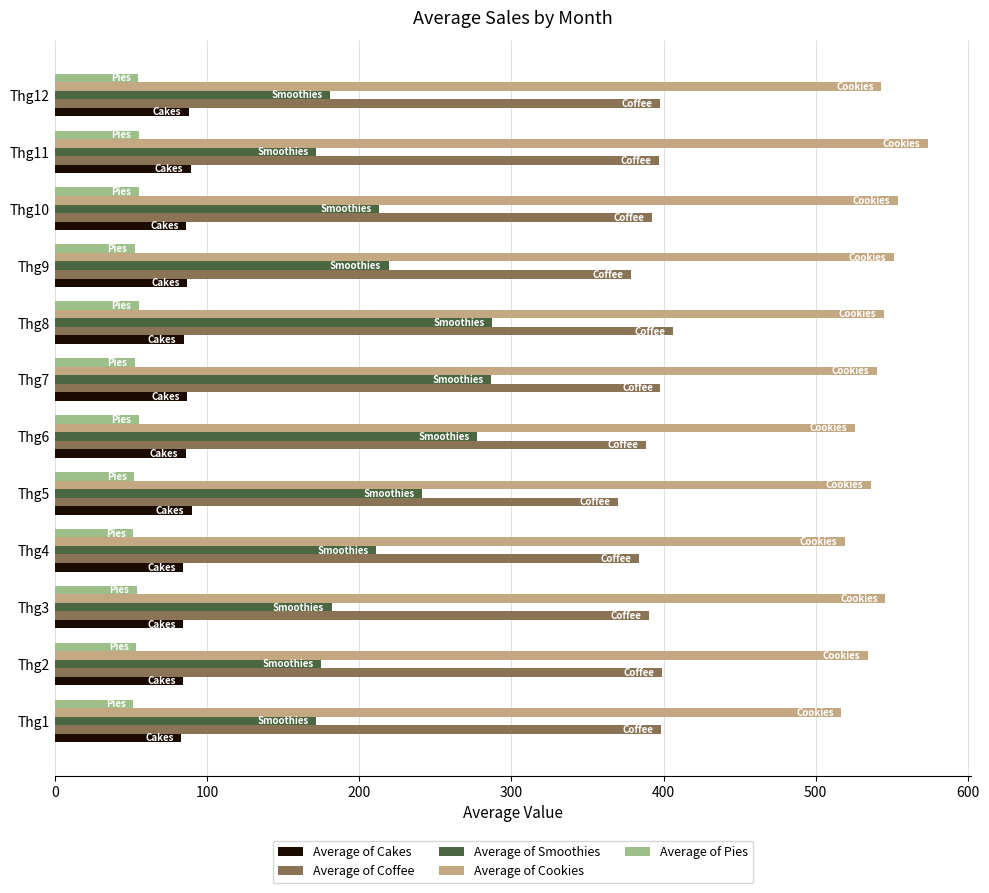

What is the maximum value for Average of Cakes?

89.9